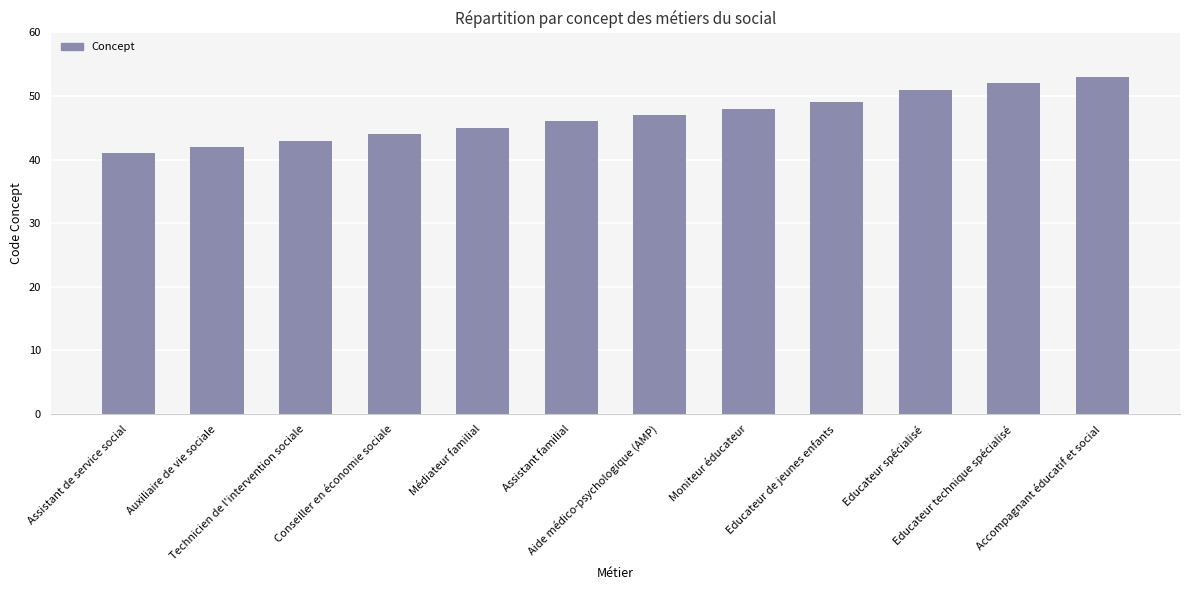

At which category does the chart reach its peak across all series?

Accompagnant éducatif et social